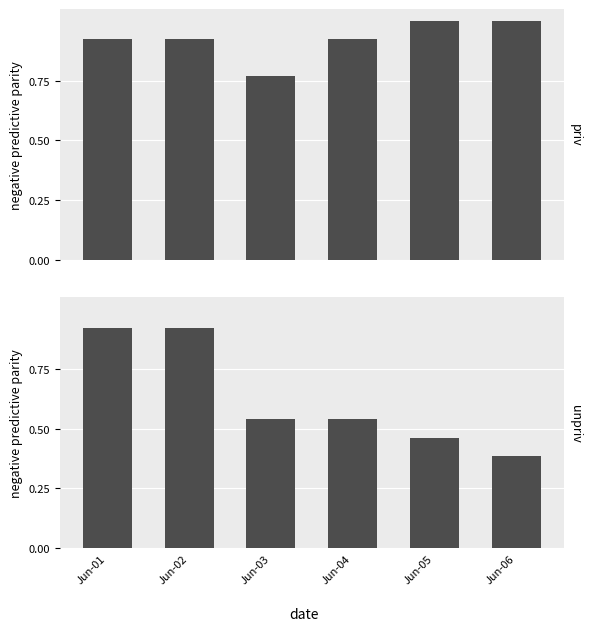

What is the difference between the highest and lowest values at Jun-04?

0.4